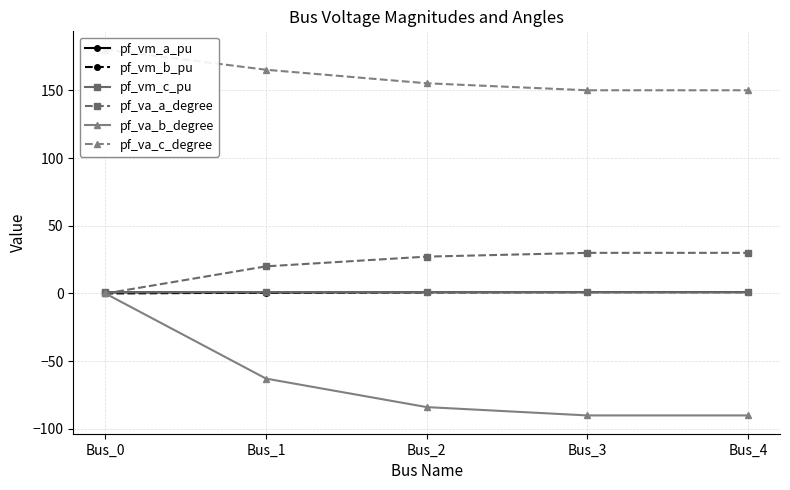

True or false: pf_va_b_degree has a value of -13.0 at Bus_1.

False